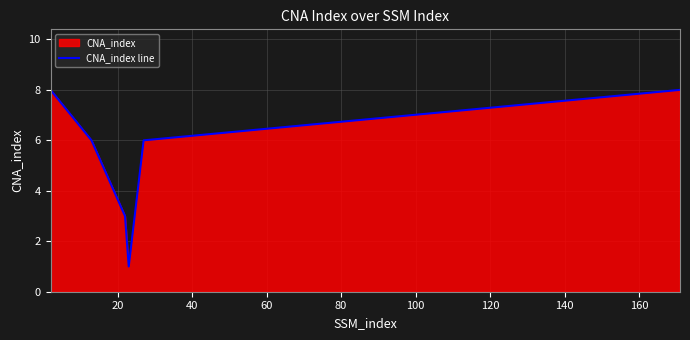

Count the number of categories in the chart.

6